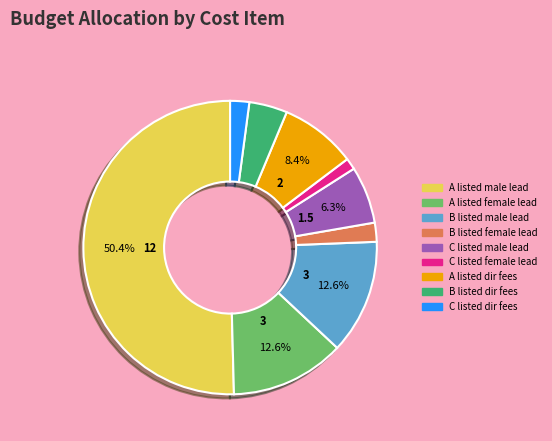

Which slice represents more than half of the pie?

A listed male lead